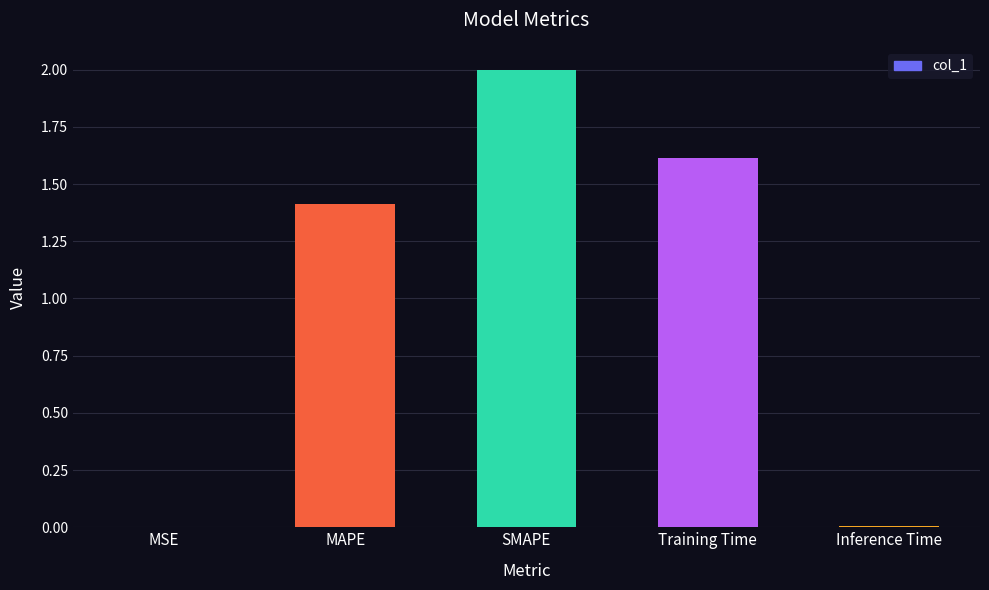

Count the number of categories in the chart.

5